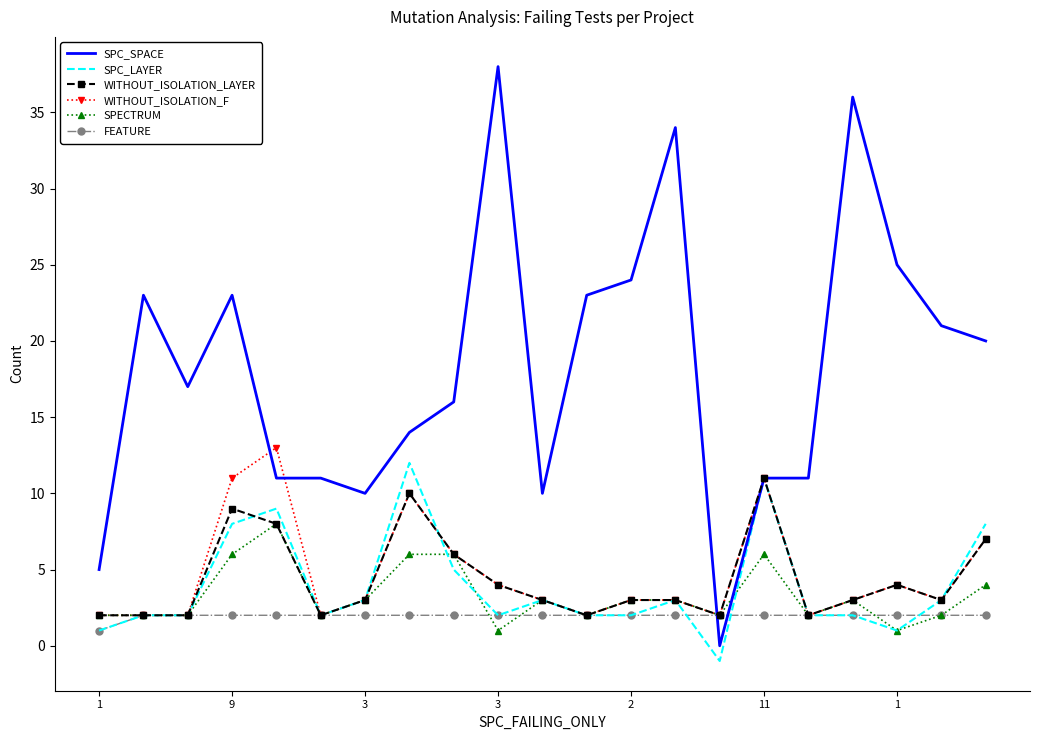

Which series has the largest total across all categories?

SPC_SPACE